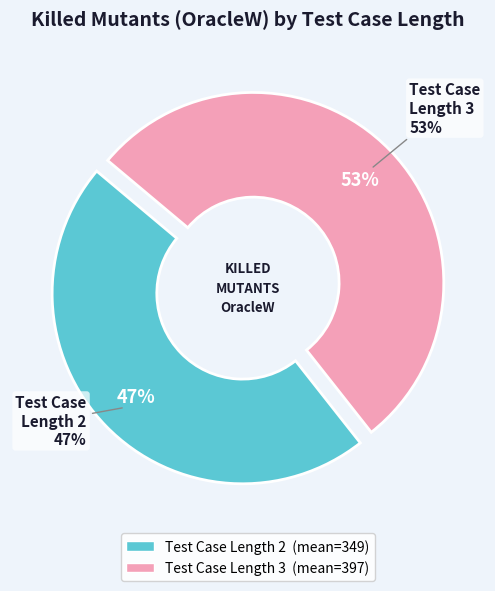

Which category has the smallest portion of the pie?

2